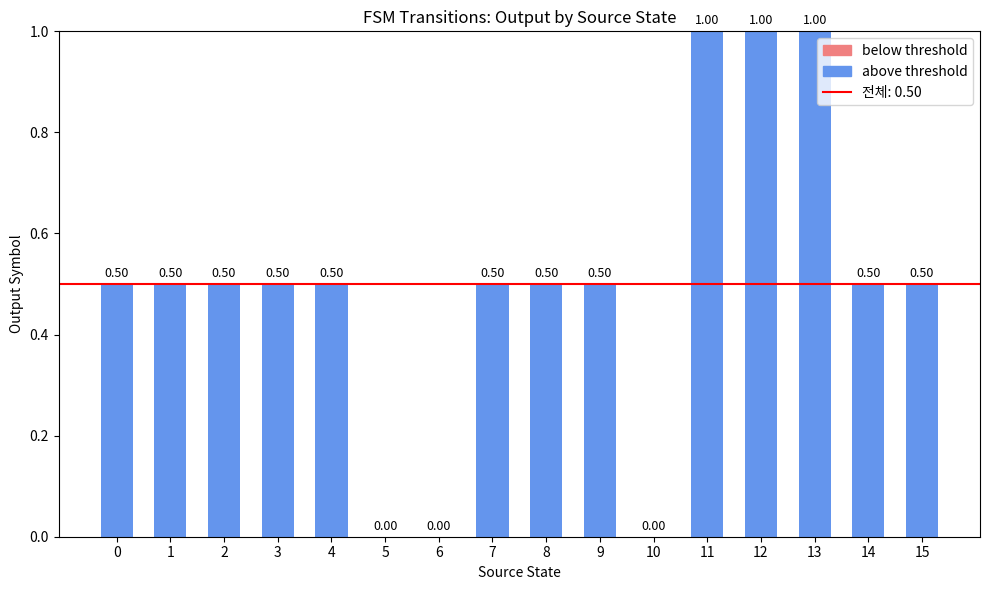

Does the chart contain stacked bars?

No